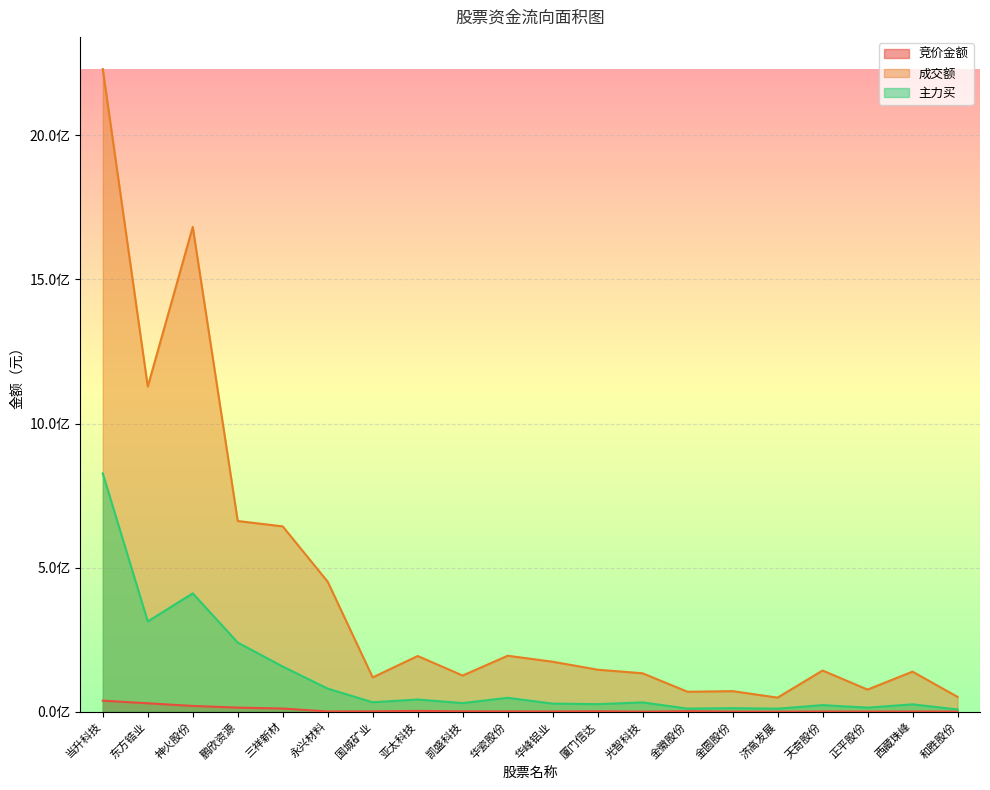

Is the value of 竞价金额 at 三祥新材 greater than the value of 主力买 at 鹏欣资源?

No